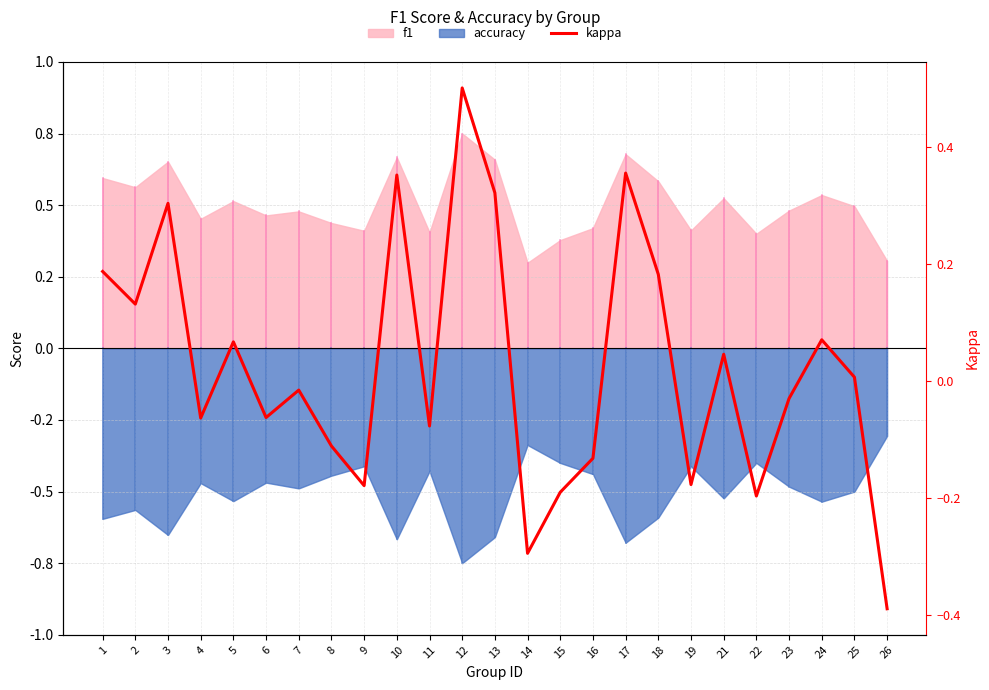

What is the difference between the maximum and minimum values?

0.9